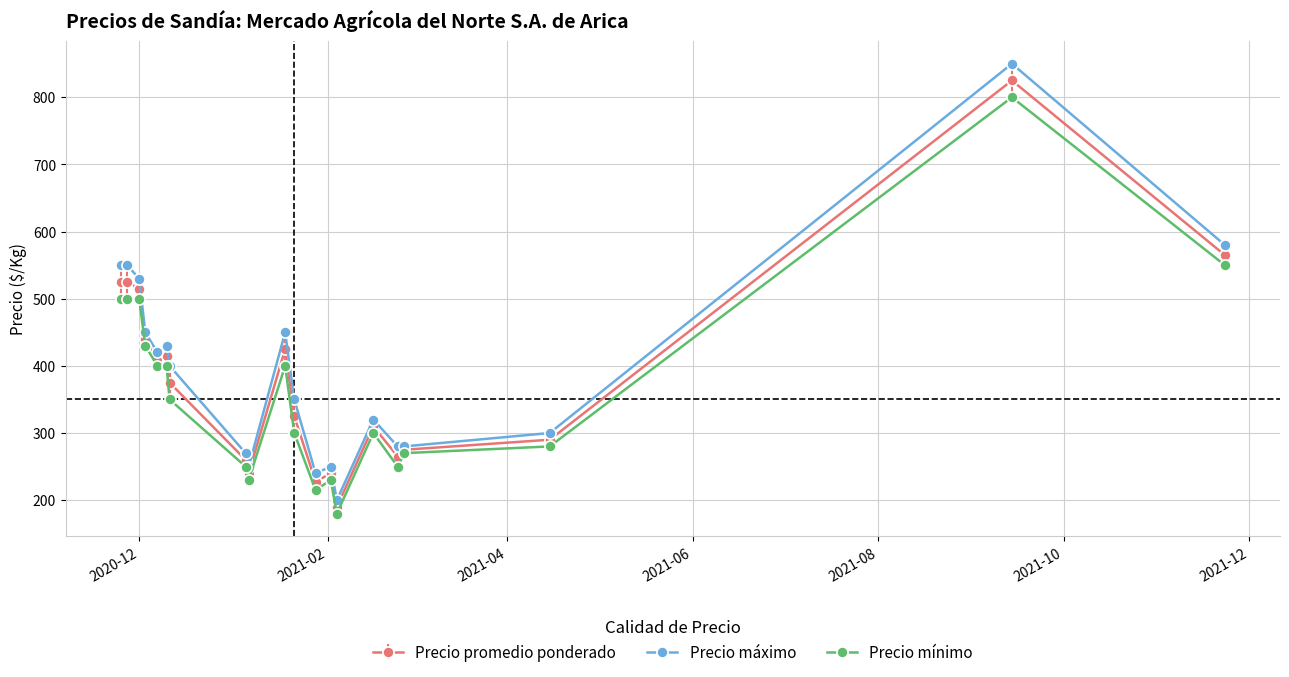

Which series has the widest spread of values?

Precio máximo